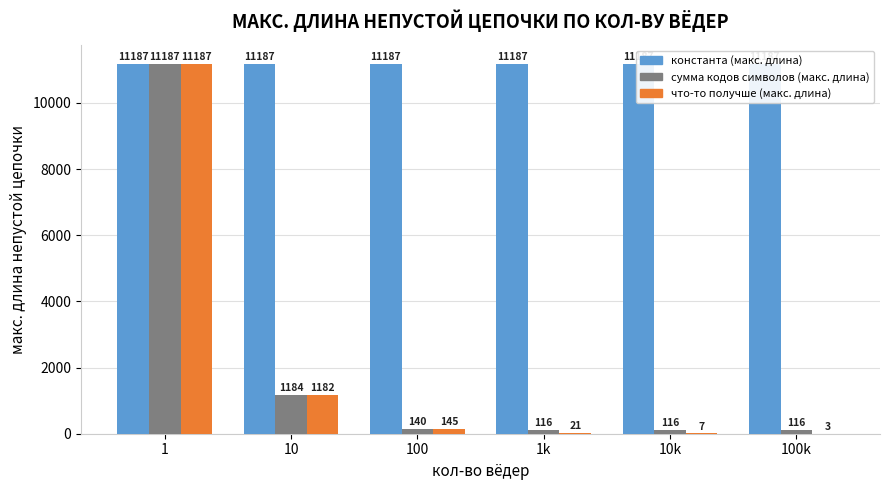

Where is что-то получше (макс. длина) nearest to the value 5595?

10